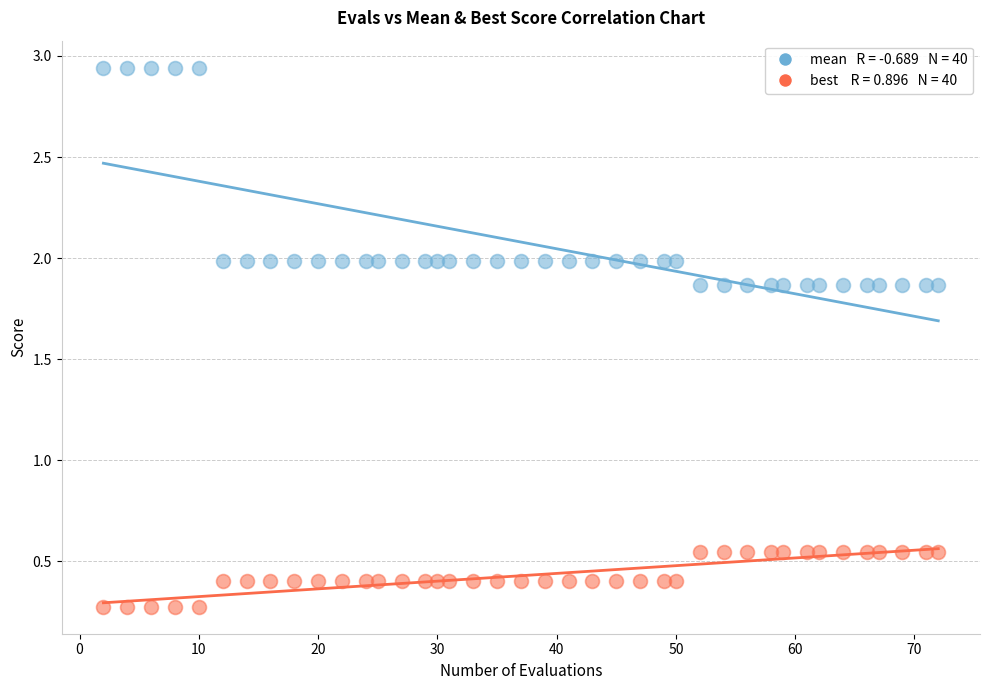

Across all data points, what is the range of X values (max minus min)?

70.0